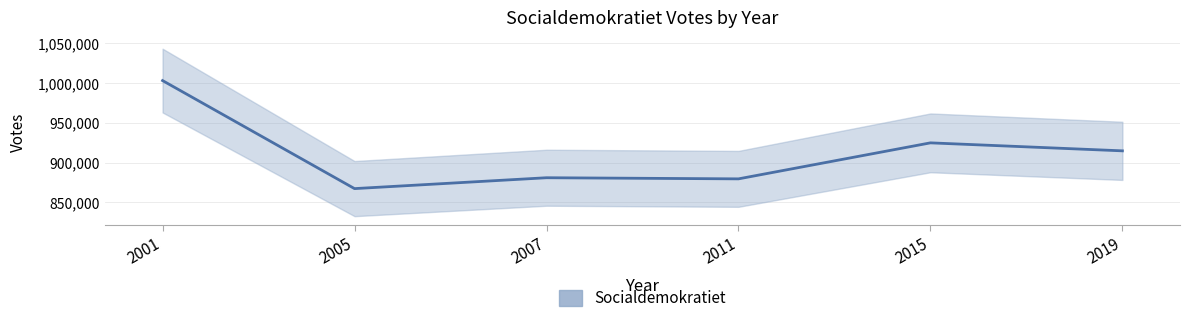

How many points are higher than both their immediate neighbors (excluding endpoints)?

2